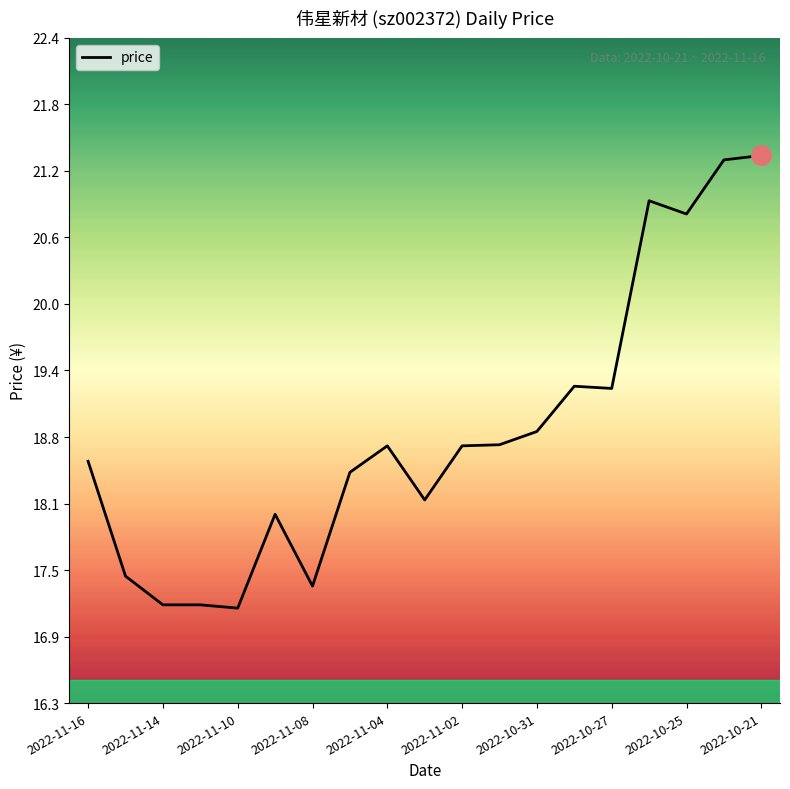

True or false: there are more than 2 points higher than both neighbors.

True